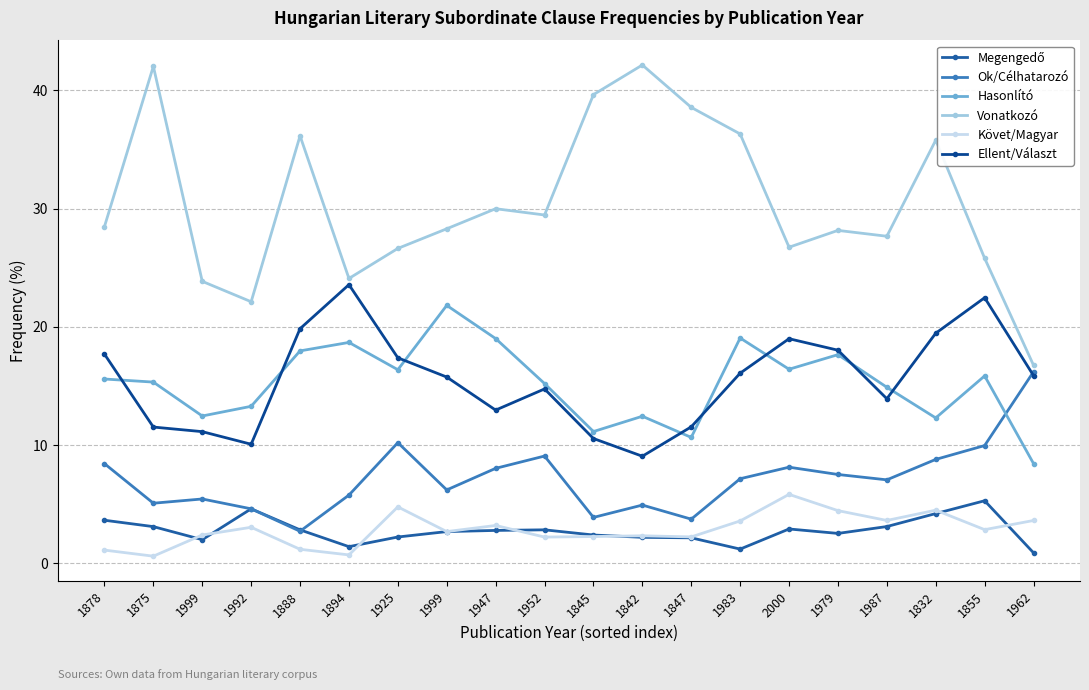

In Követ/Magyar, how many points are lower than both neighbors (excluding endpoints)?

7